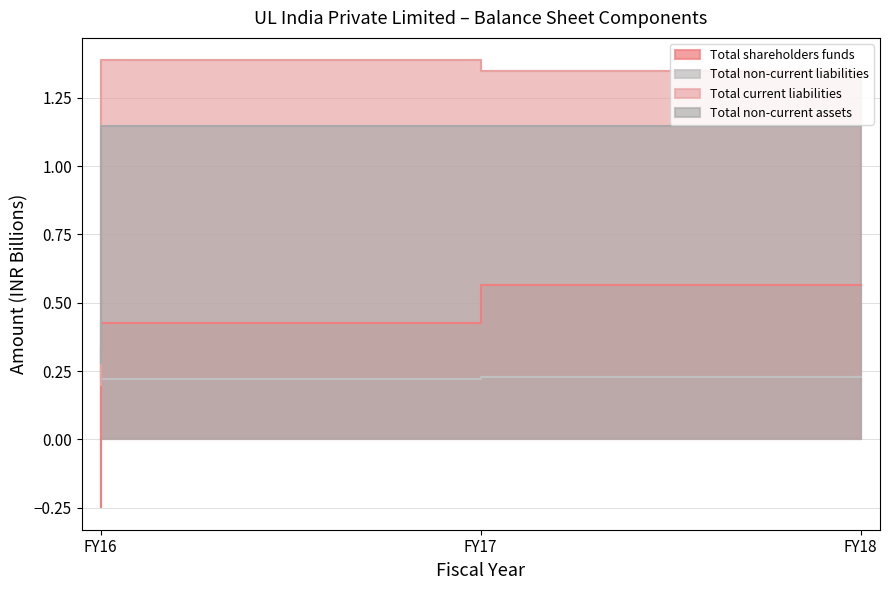

At which label is Total non-current assets closest to 0?

FY16